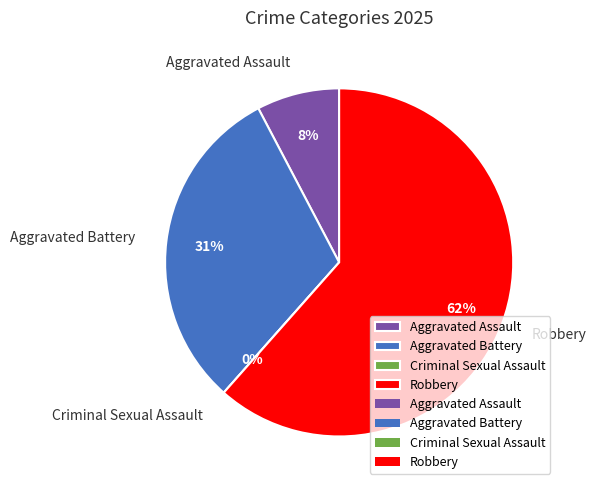

To the nearest percent, what is the average slice percentage?

25%